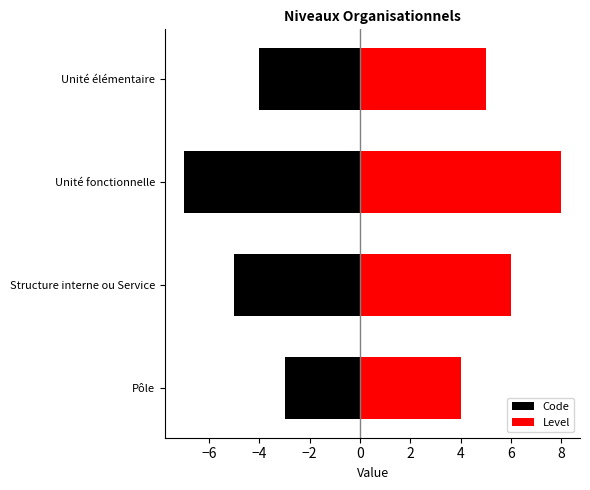

Which series has the largest total across all categories?

Level